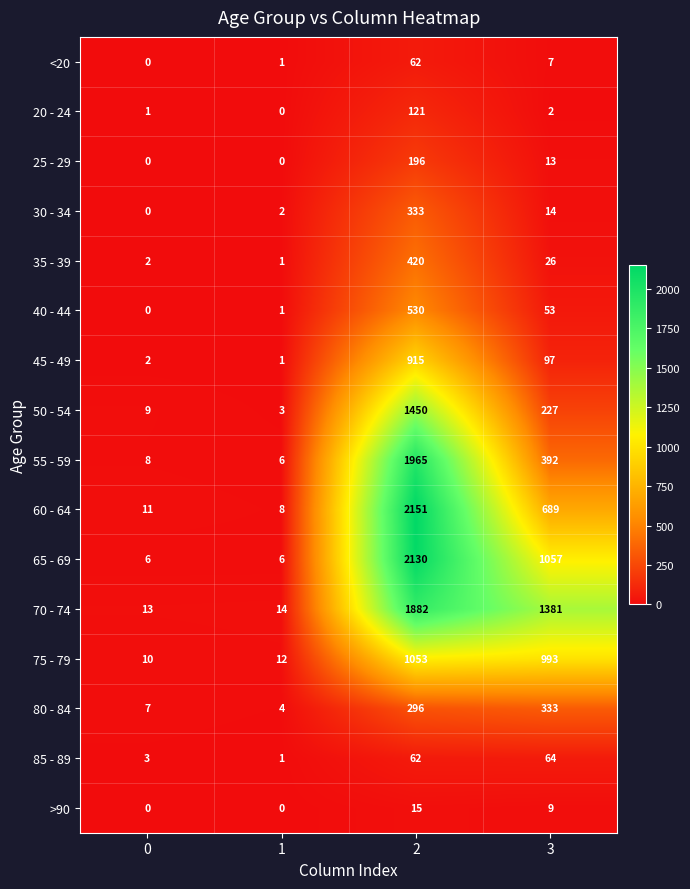

What is the lowest value of the 50 - 54 series?

3